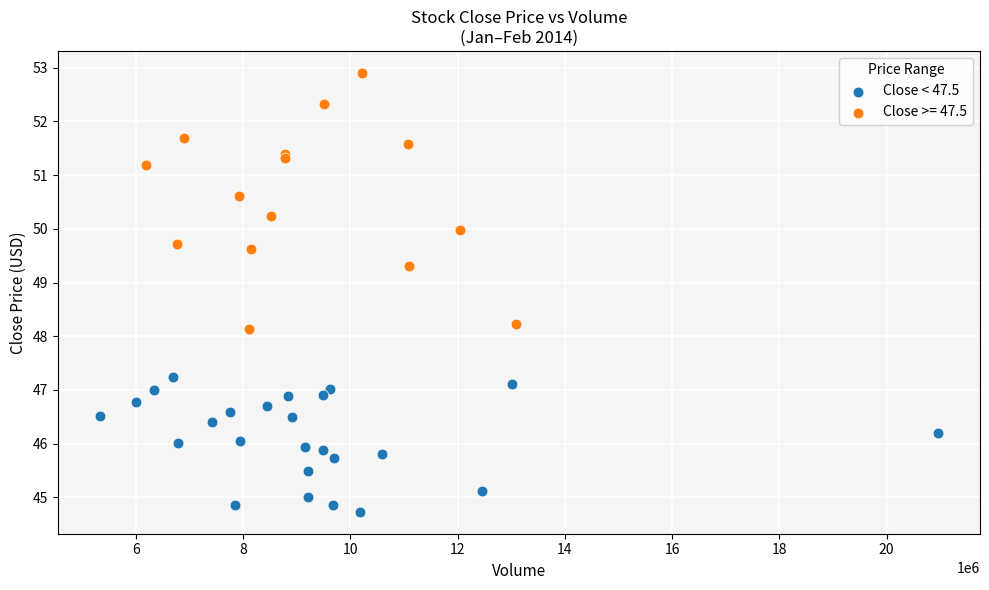

Which series has the widest spread of Y values?

Close >= 47.5